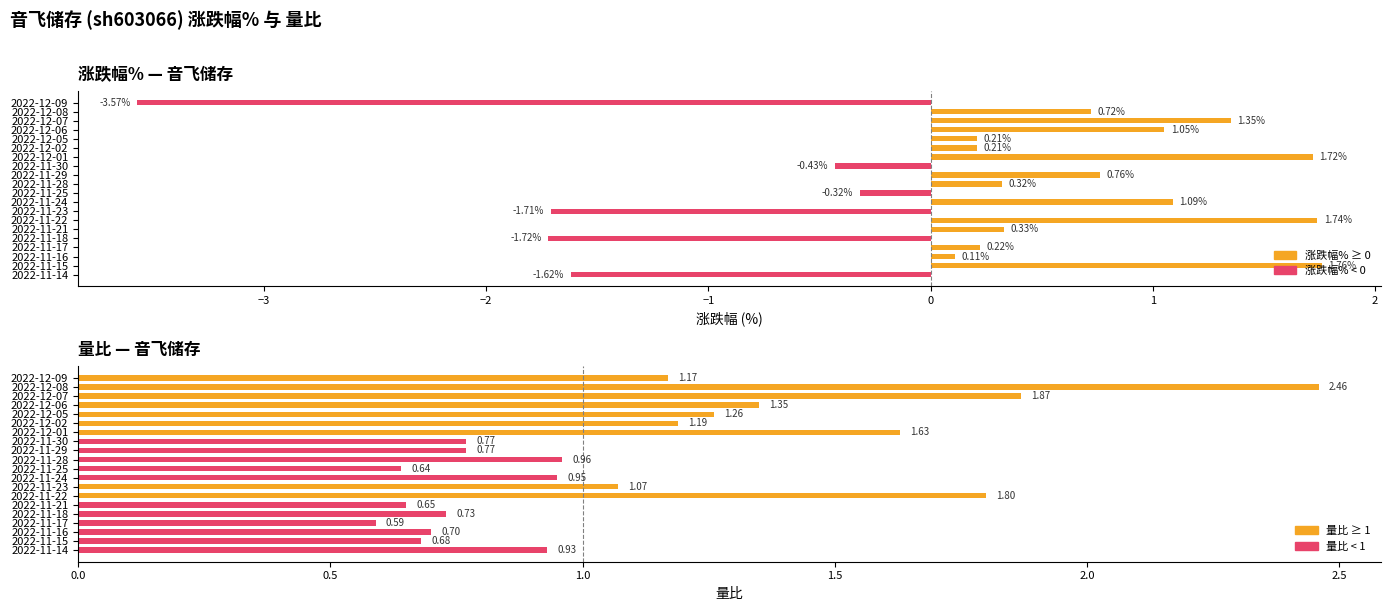

At how many categories does at least one series exceed 1?

11